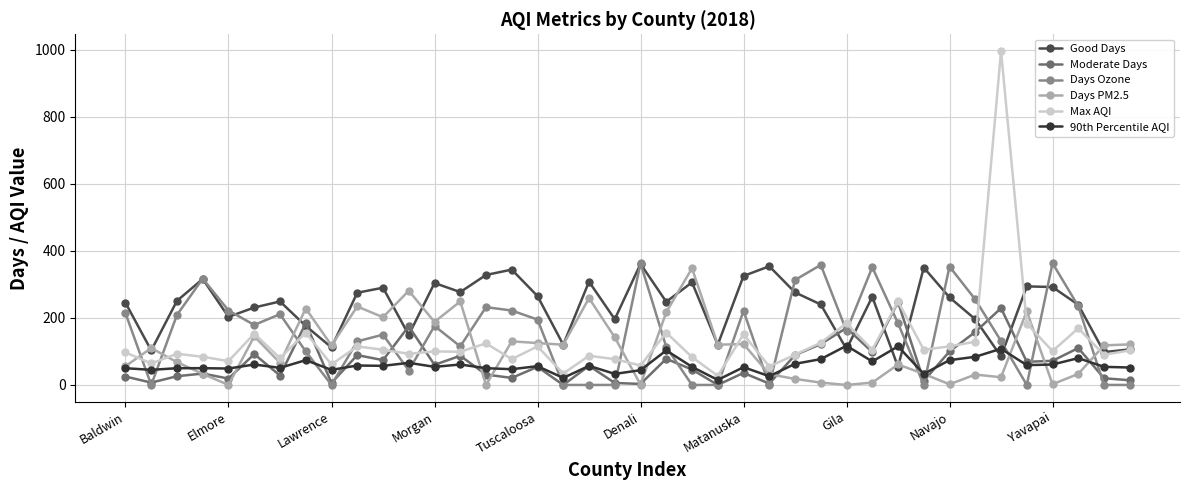

What is the minimum value for Good Days?

54